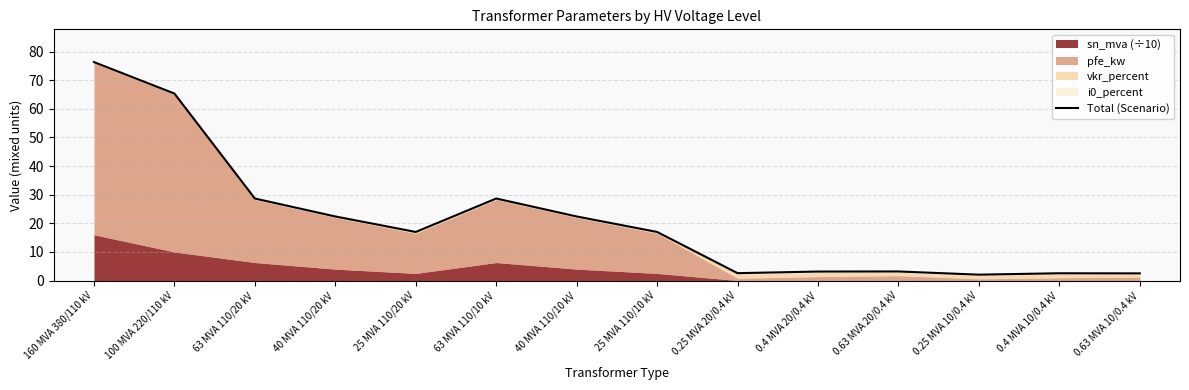

Is it true that the value at 0.25 MVA 20/0.4 kV is 2.6?

True